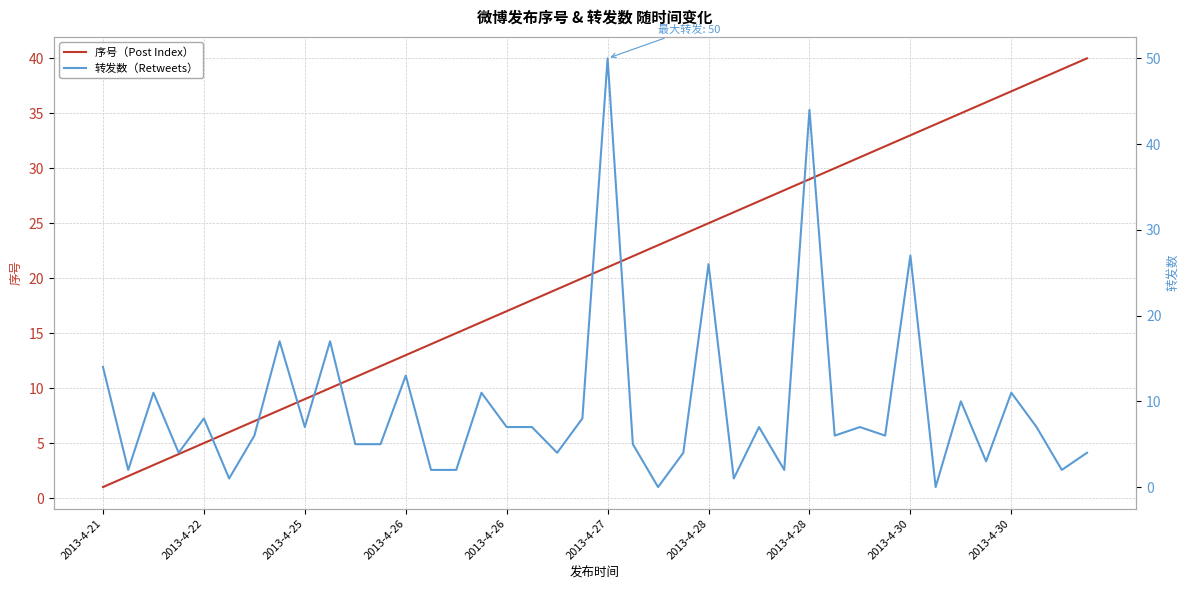

How many lines are shown in the chart?

2